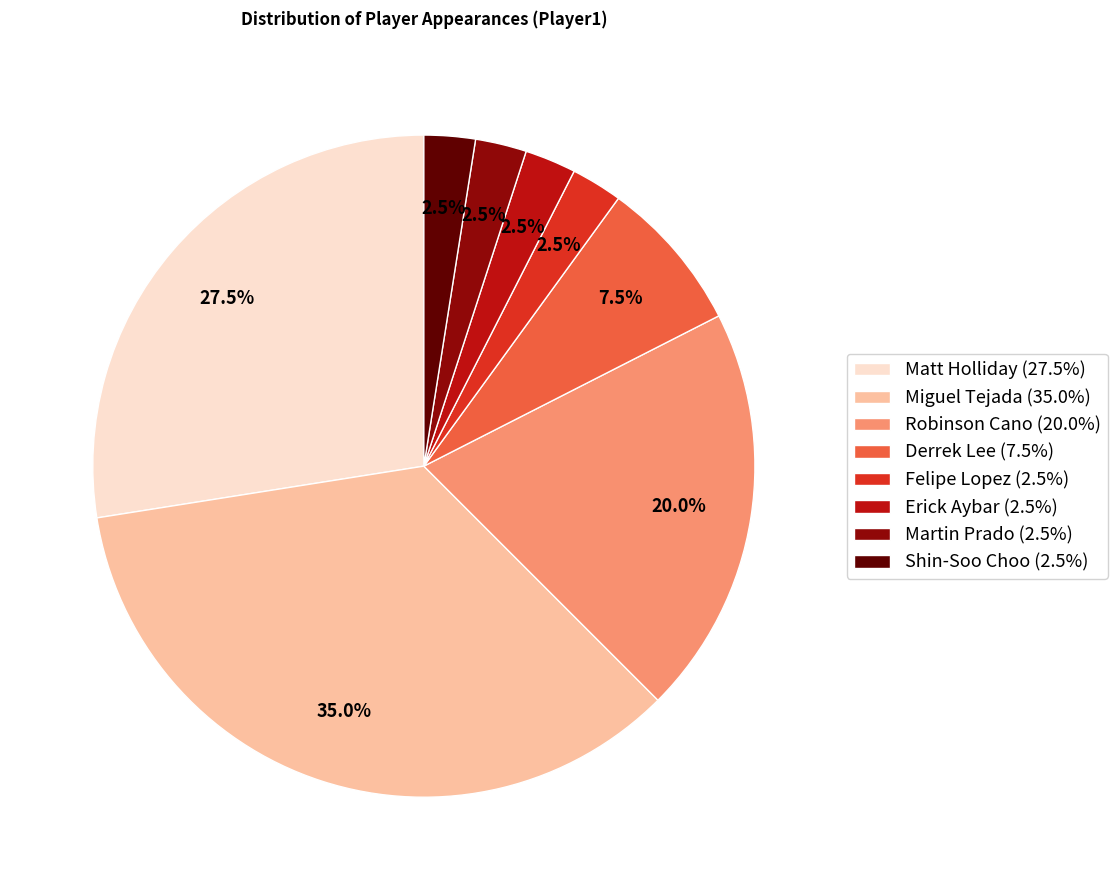

Does Miguel Tejada account for over 50% of the chart?

No